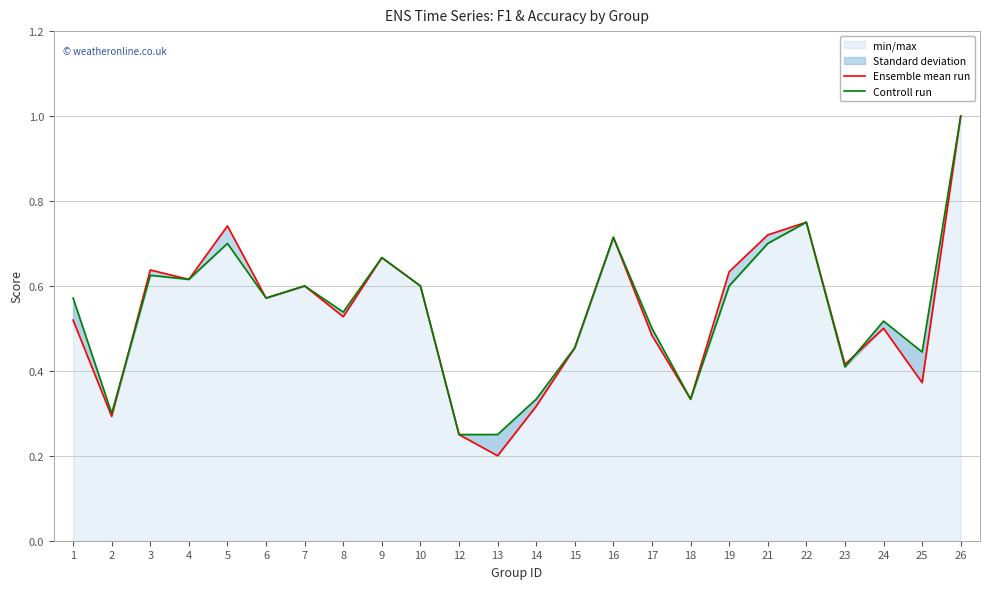

What is the difference between the maximum and minimum values in the Controll run series?

0.8